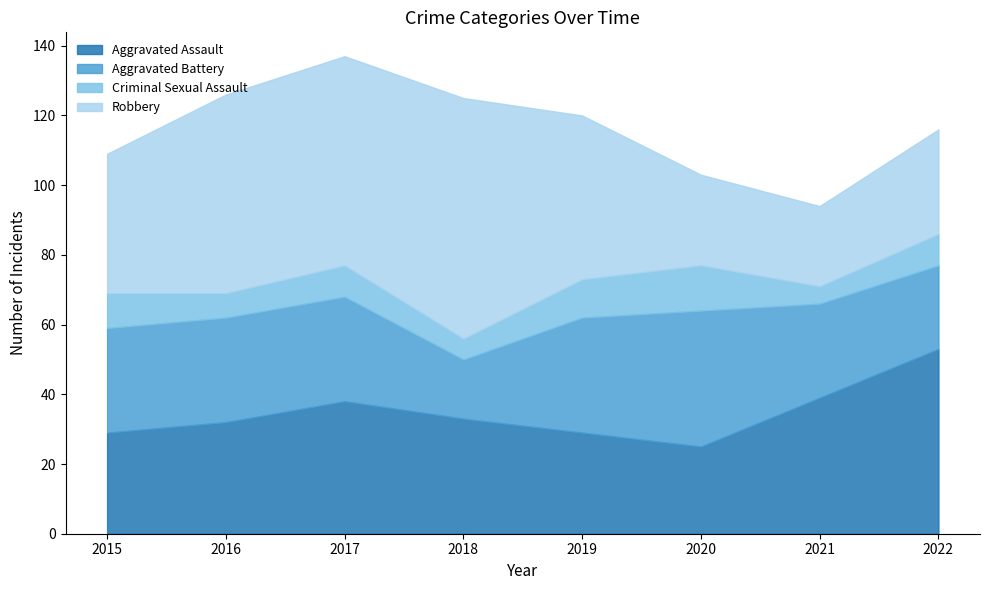

What is the difference between the maximum and minimum values in the Aggravated Assault series?

28